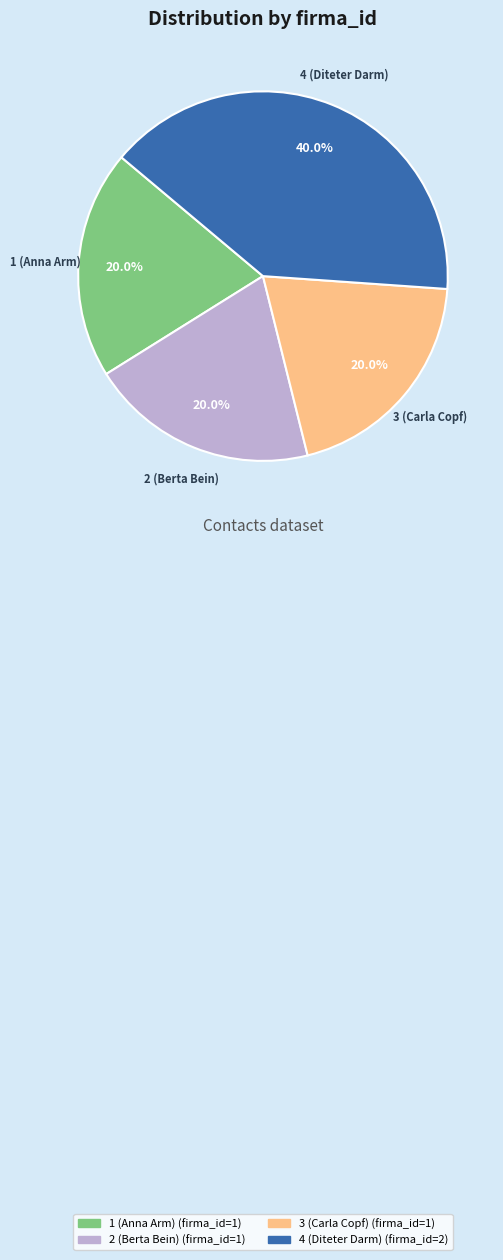

Which has a higher value, 2 (Berta Bein) or 4 (Diteter Darm)?

4 (Diteter Darm)